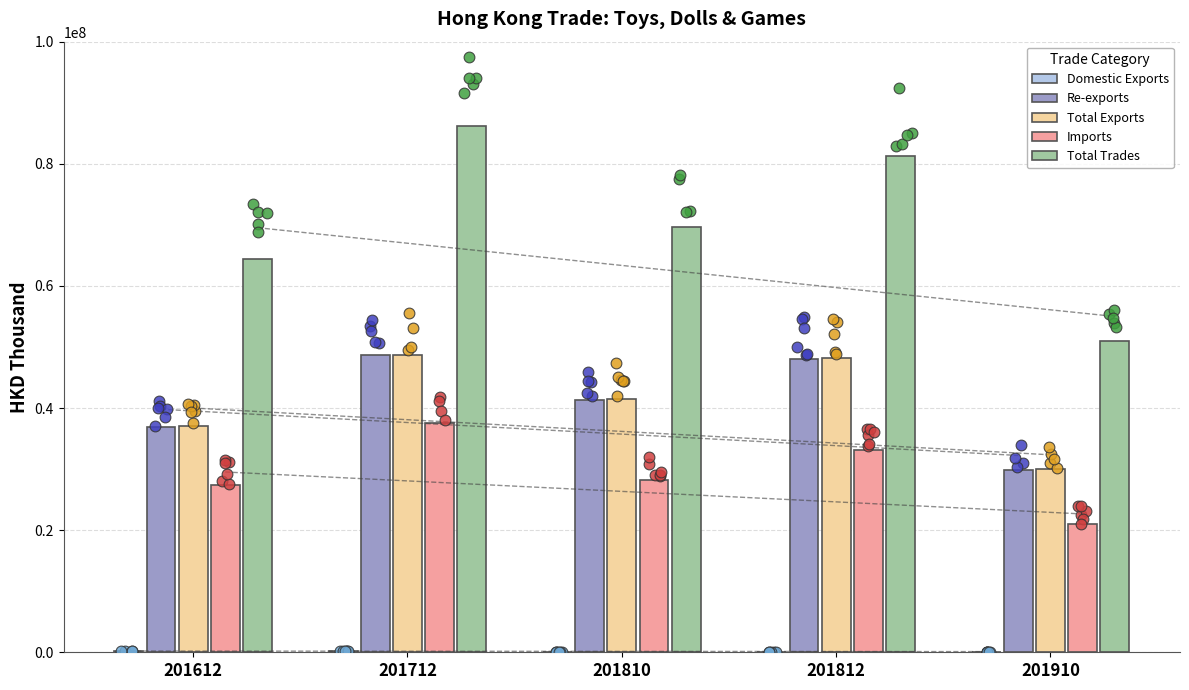

Which series contains the lowest Y value?

Domestic Exports